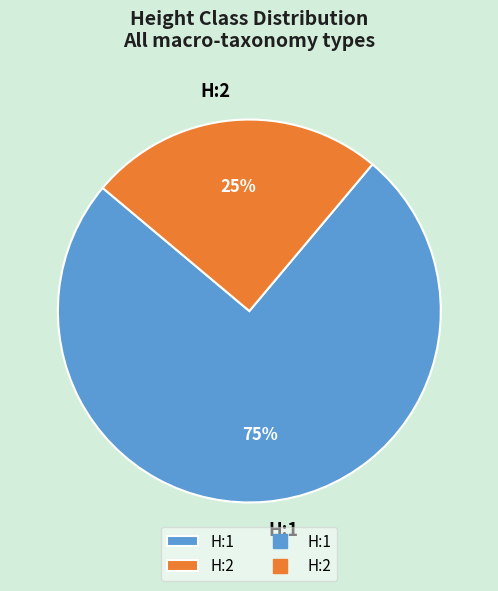

Which slice is the smallest?

H:2